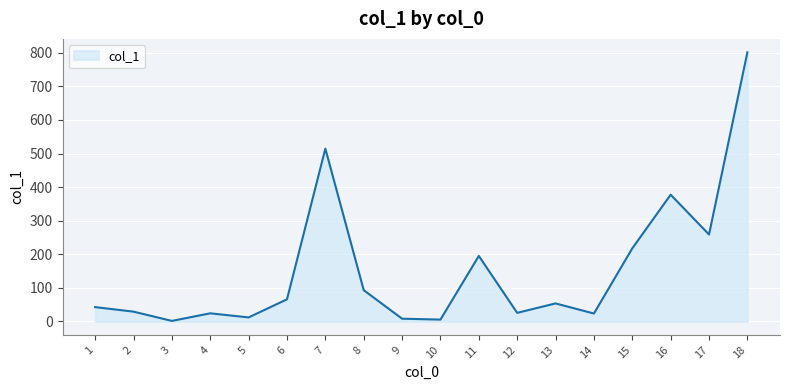

The chart shows a value of 801.5 at 18. True or false?

True